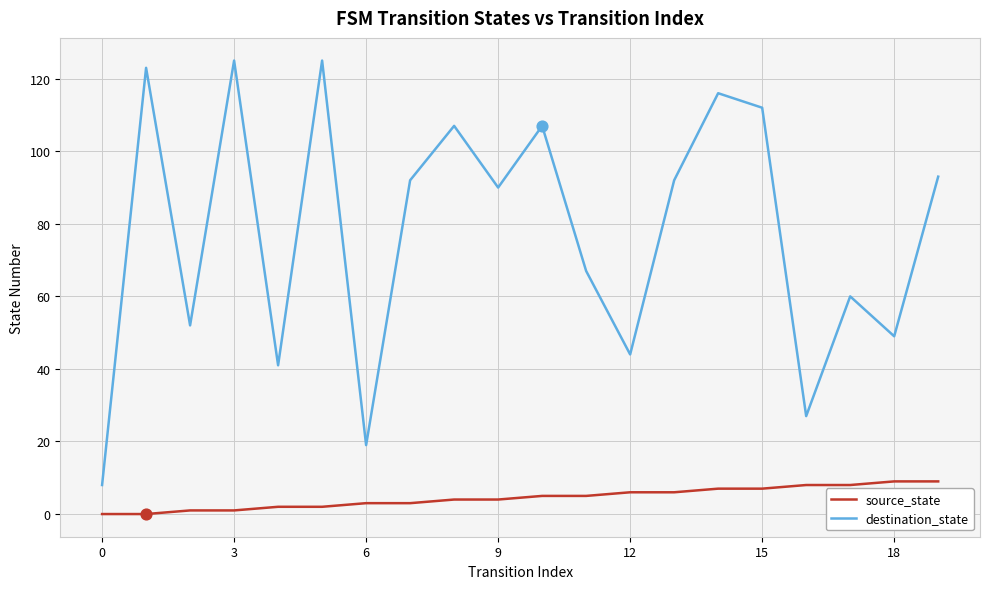

Which series has the widest spread of values?

destination_state